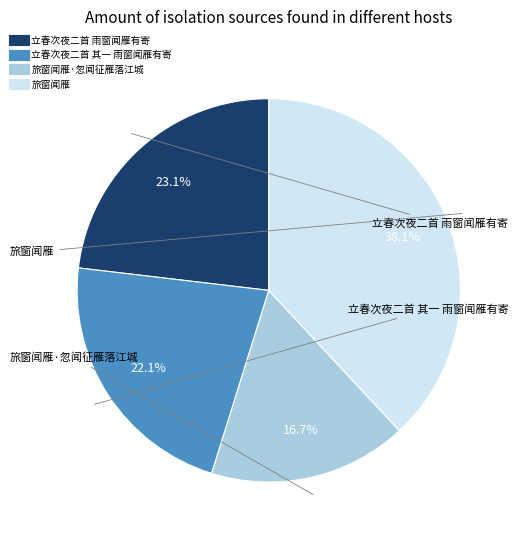

Is there any slice that represents more than half of the pie?

No